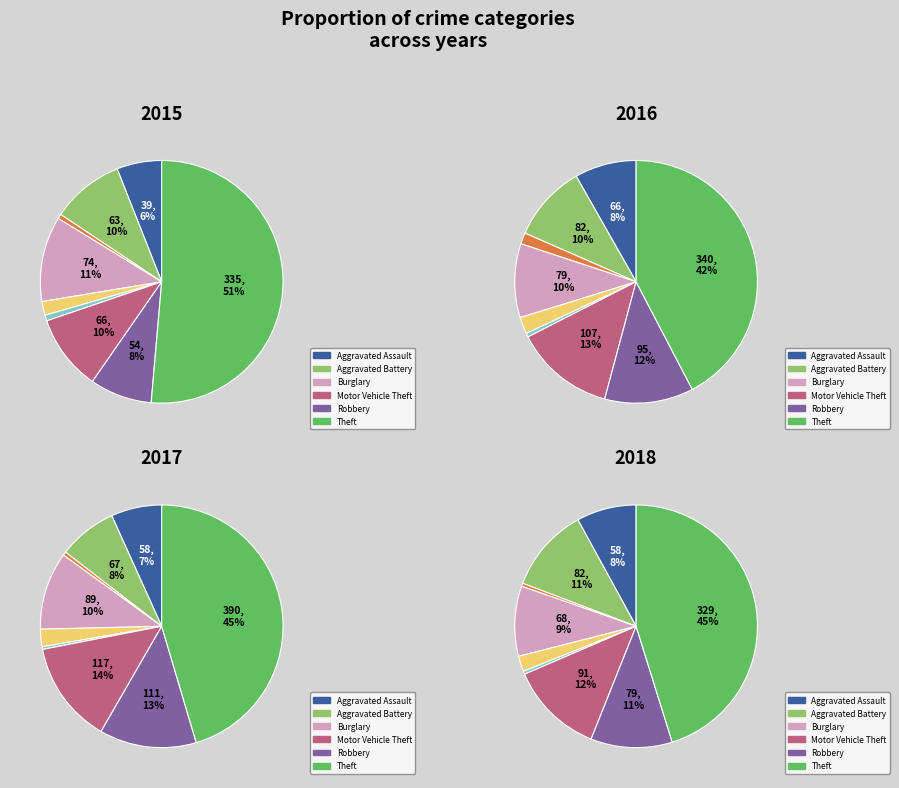

How many slices are in this pie chart?

9